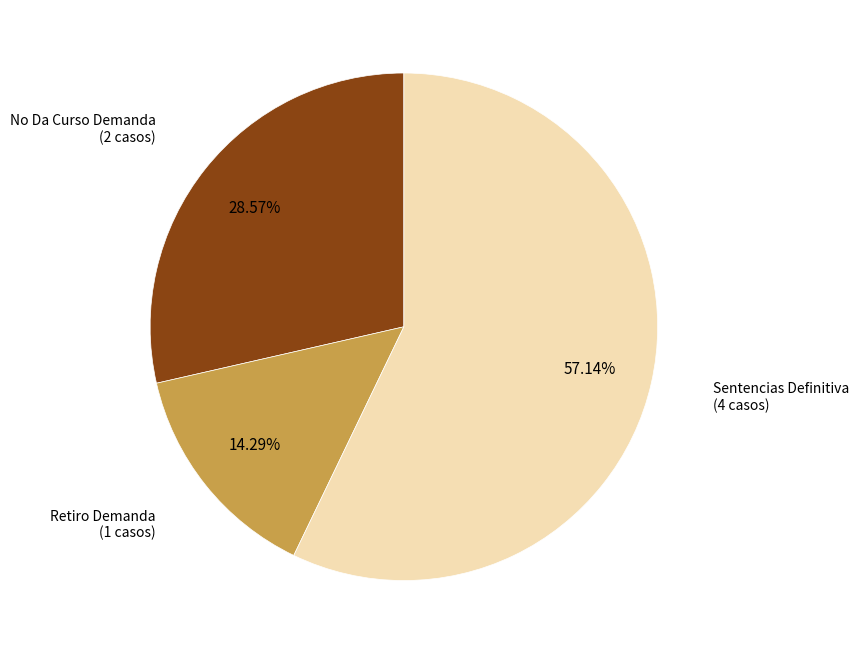

Combined, what portion of the pie is Retiro Demanda and No Da Curso Demanda?

42.9%